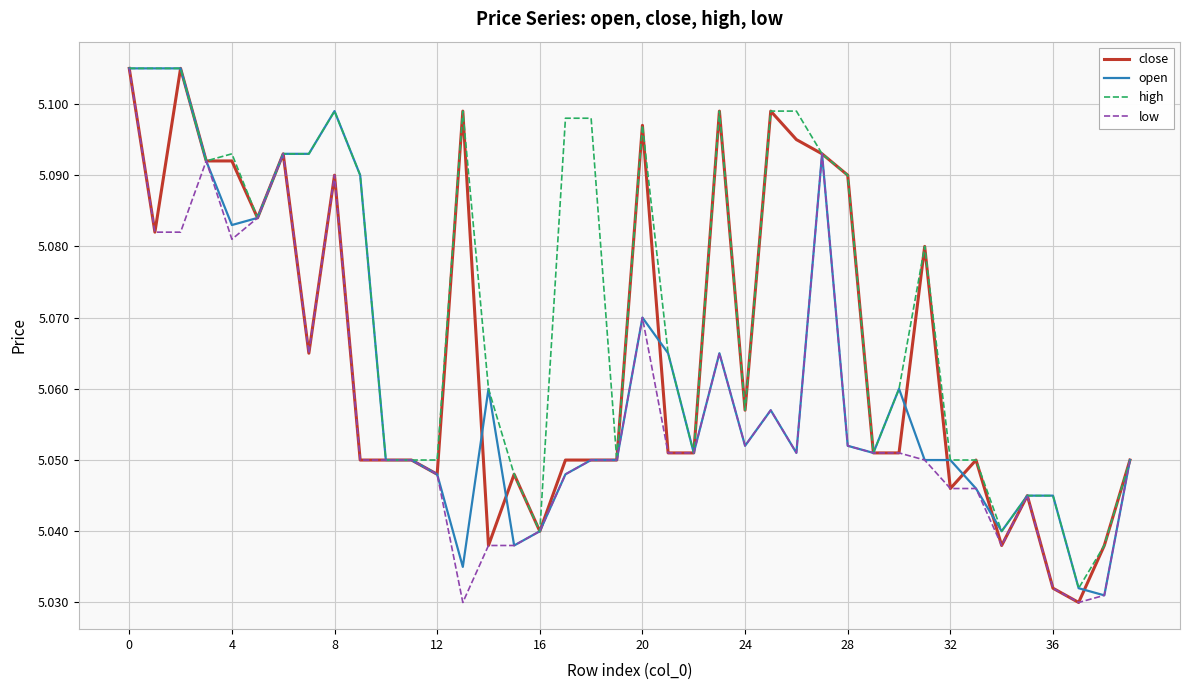

Rank the series by their average value, from highest to lowest.

high, close, open, low